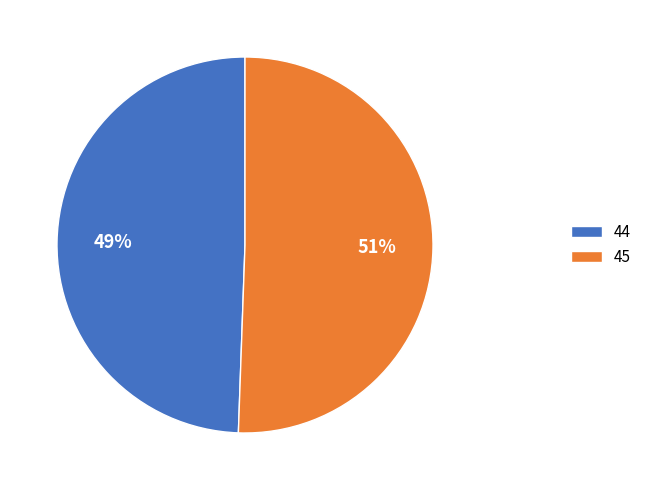

Is the sum of 45 and 44 greater than half?

Yes